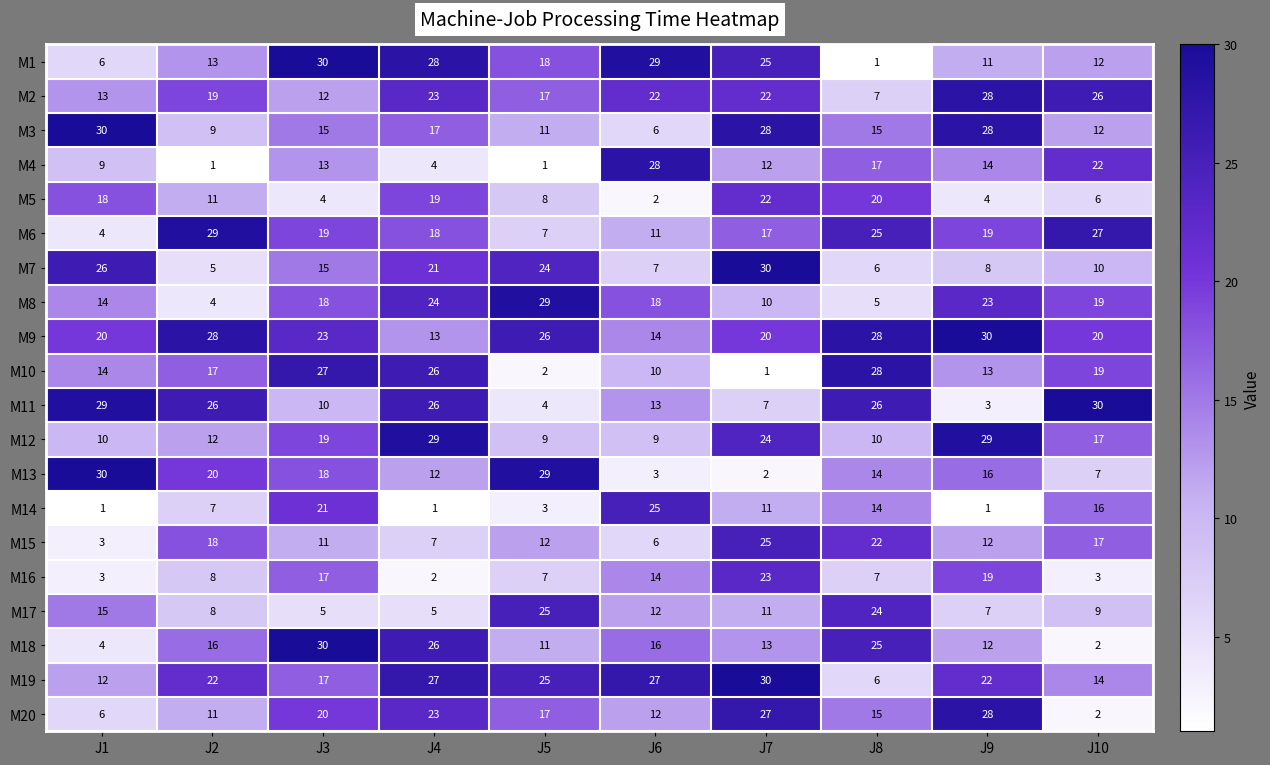

At how many categories does at least one series exceed 8?

10